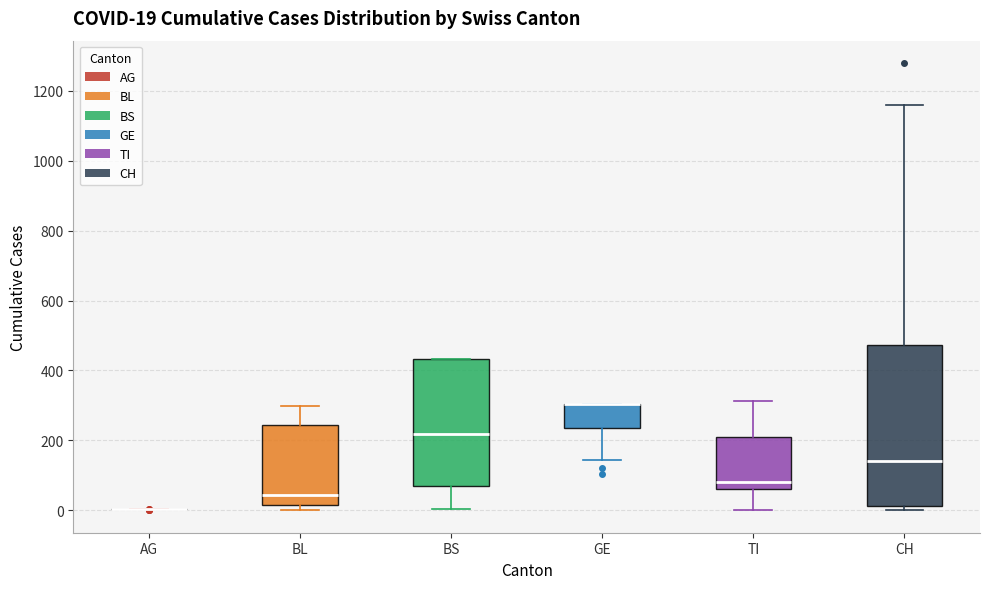

Comparing the boxes themselves (not the whiskers), which one is the tallest?

CH